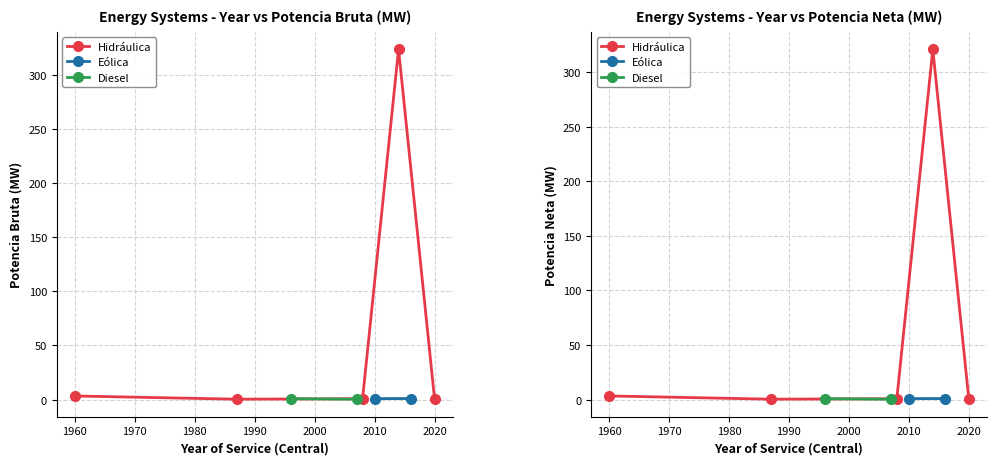

Does the chart display data point markers on the line(s)?

Yes